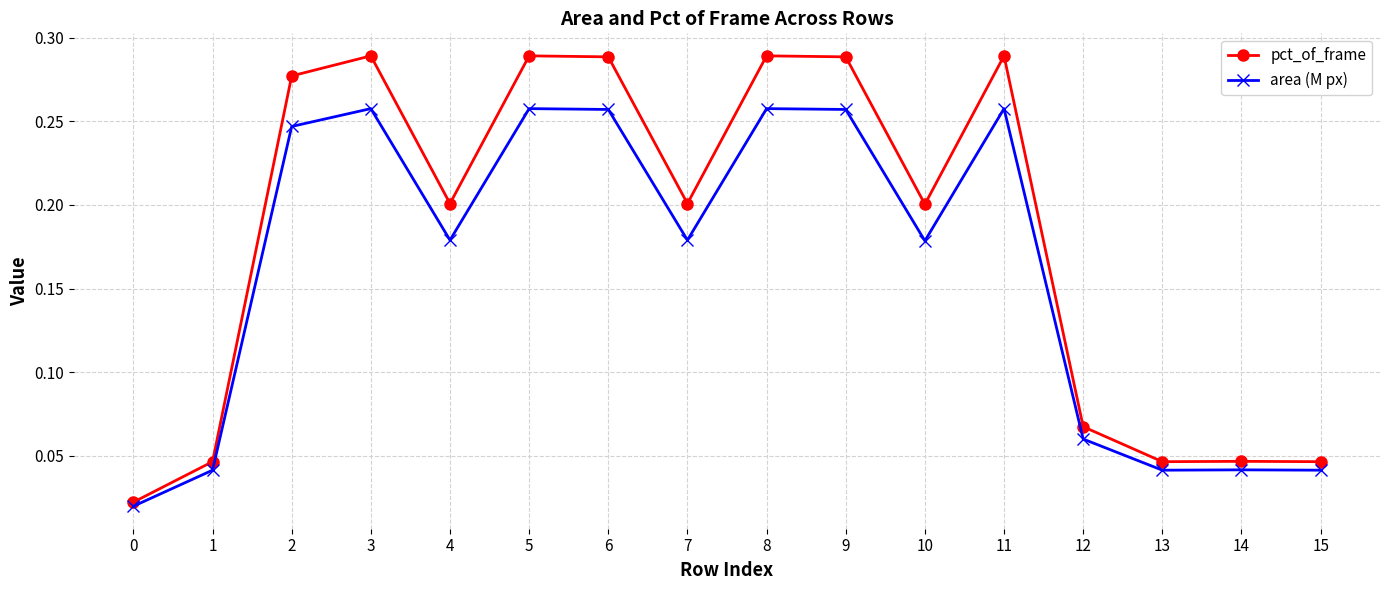

Between 0 and 13, which series saw the biggest shift?

pct_of_frame